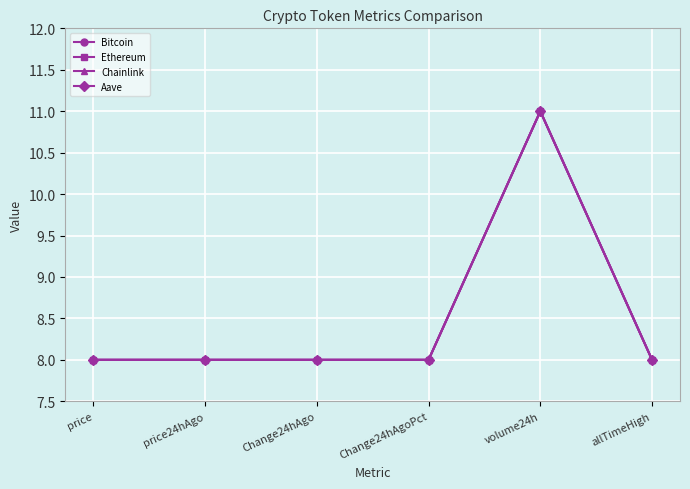

Which label corresponds to the largest value in the chart?

volume24h